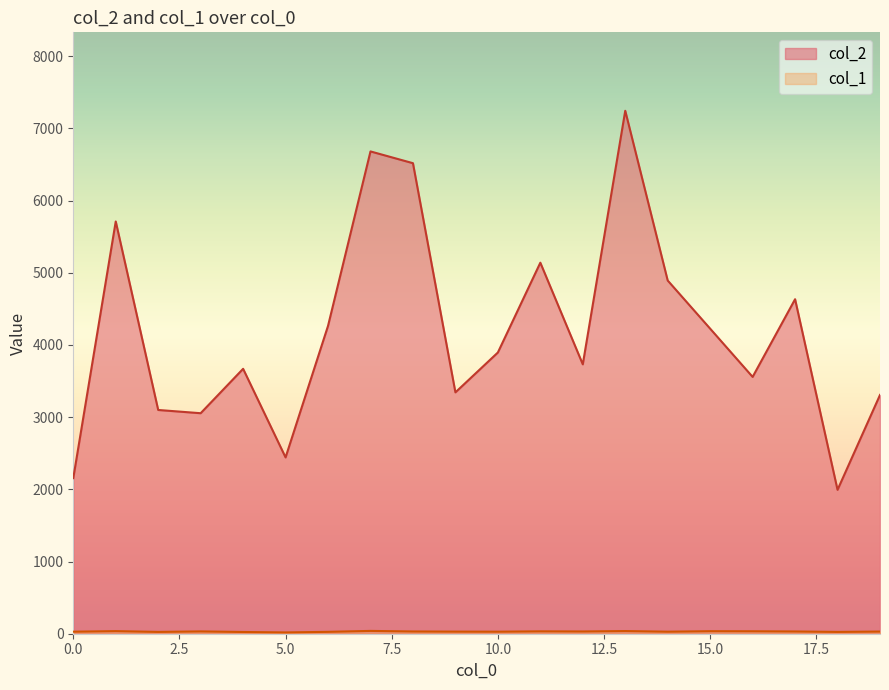

Rank the series by their maximum value, from lowest to highest.

col_1, col_2